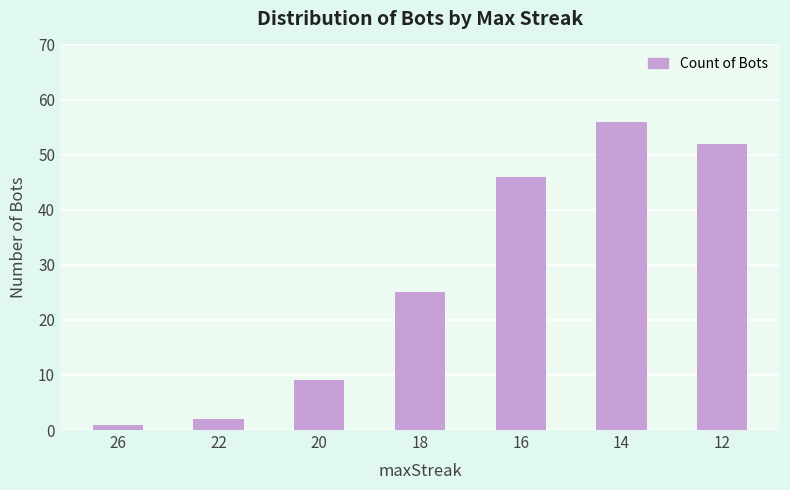

List the labels in order of value, largest first.

14, 12, 16, 18, 20, 22, 26